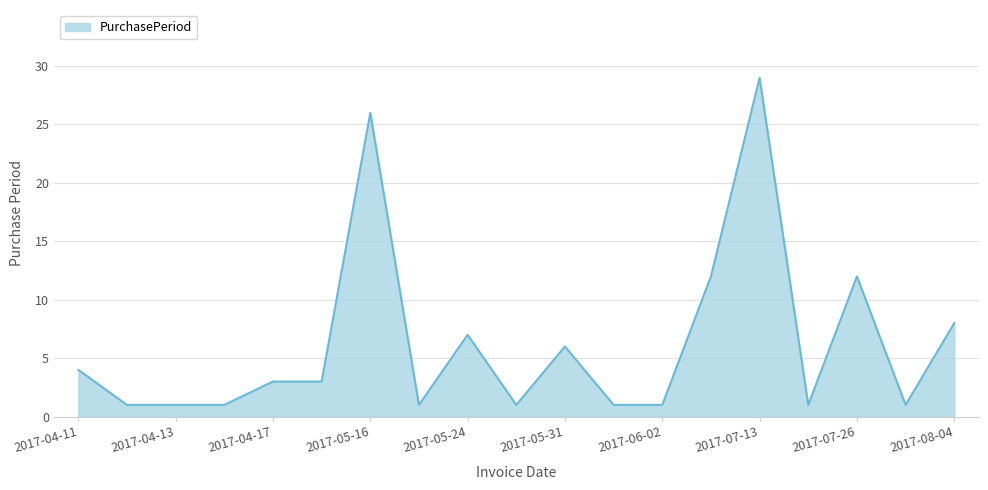

What is the difference between the maximum and minimum values?

28